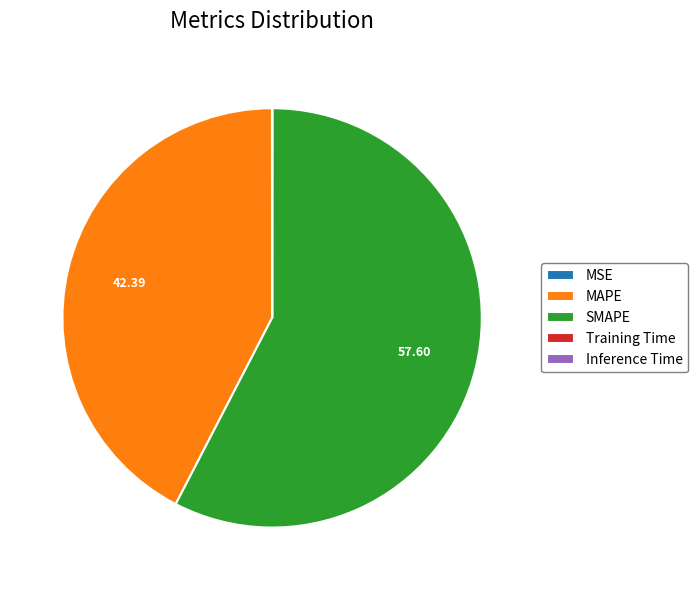

Combined, do MAPE and SMAPE account for over 50%?

Yes